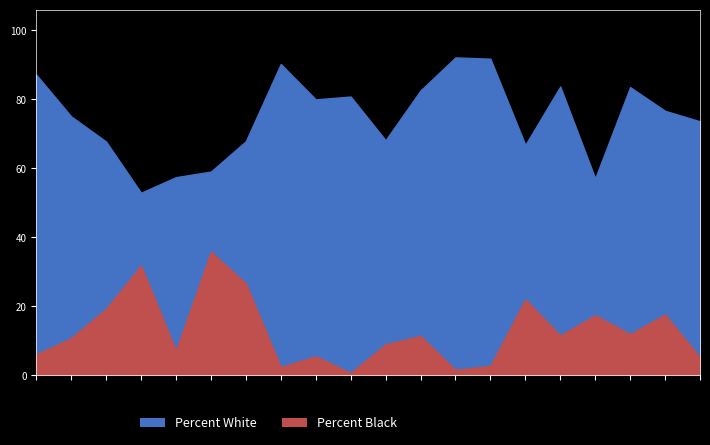

What are all the series names shown in the legend?

Percent White, Percent Black